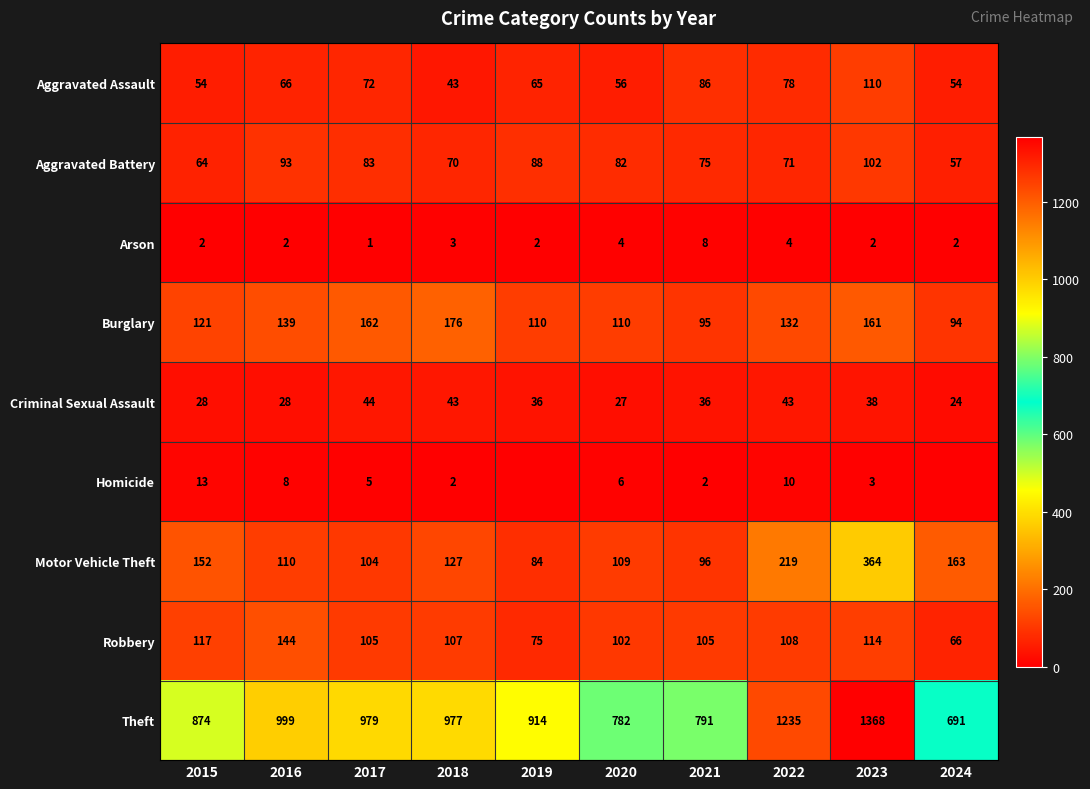

At 2017, list the series in order from largest to smallest.

Theft, Burglary, Robbery, Motor Vehicle Theft, Aggravated Battery, Aggravated Assault, Criminal Sexual Assault, Homicide, Arson